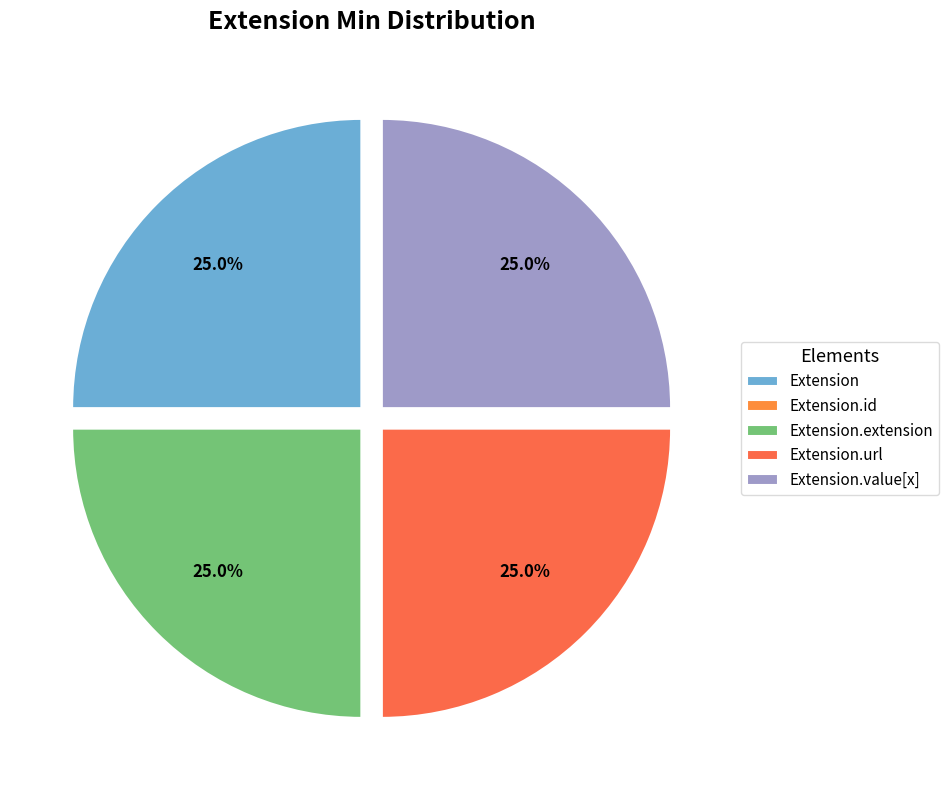

Count the number of slices in the pie.

5